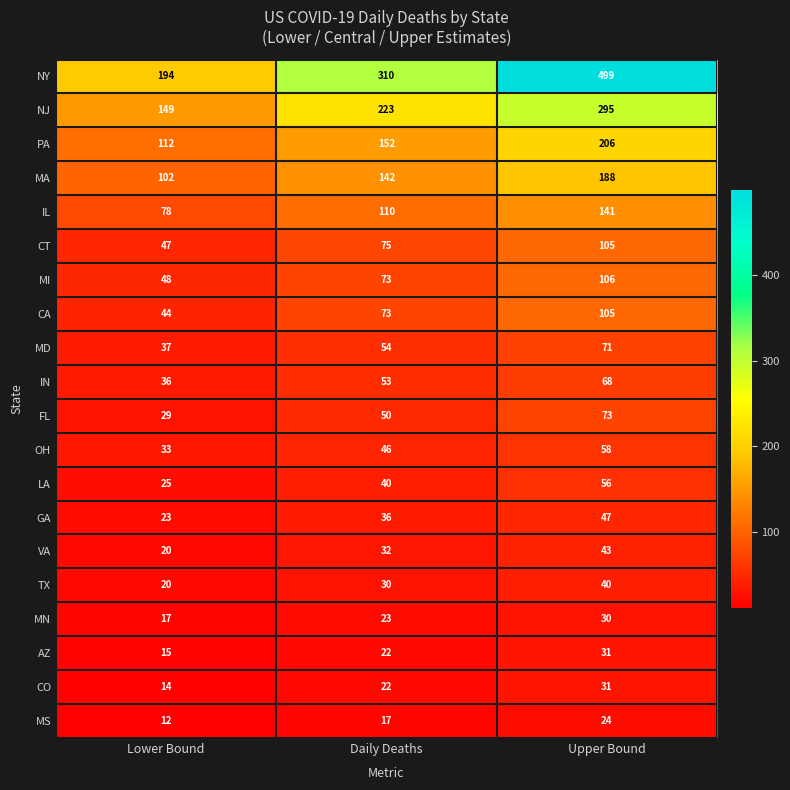

What value does the NY series have at Daily Deaths, to the nearest 5?

310